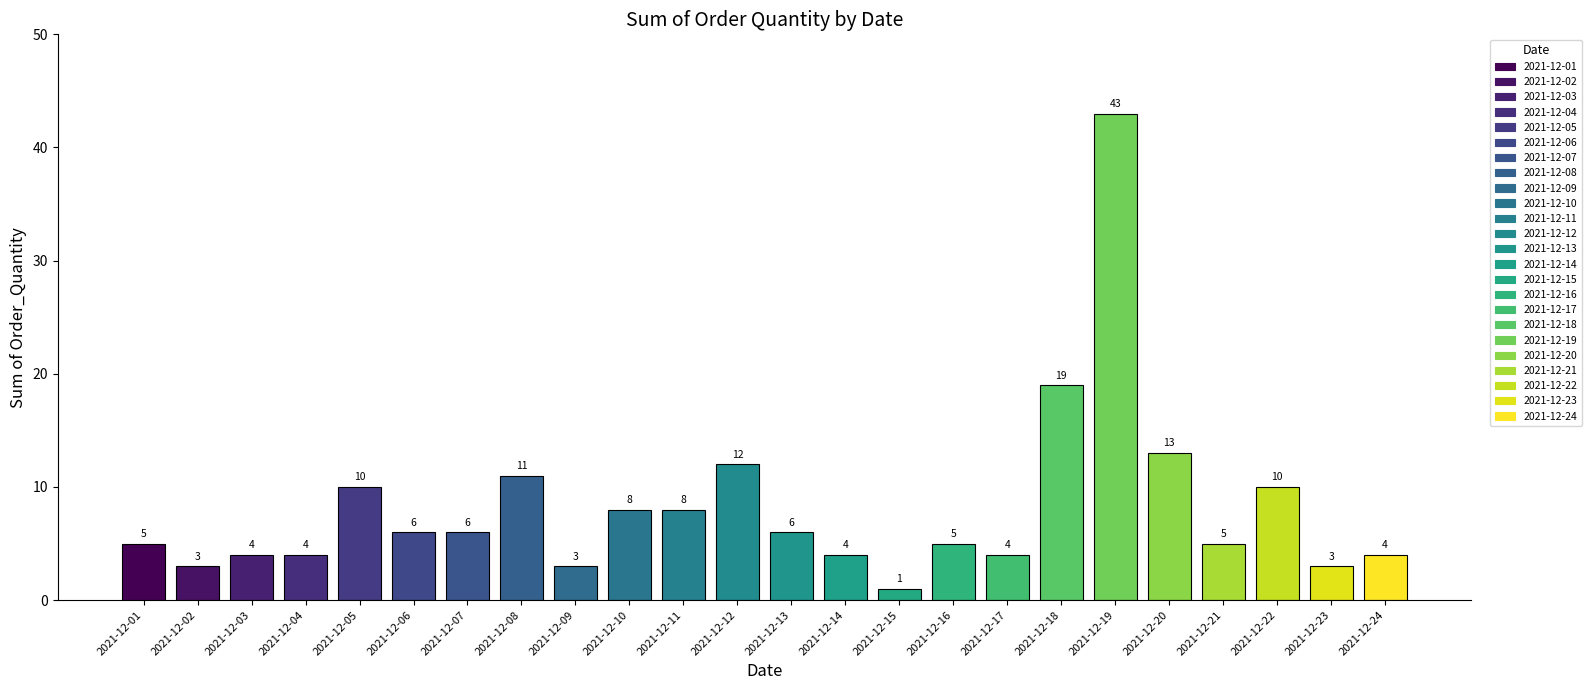

What is the sum of the values at 2021-12-21 and 2021-12-20?

18